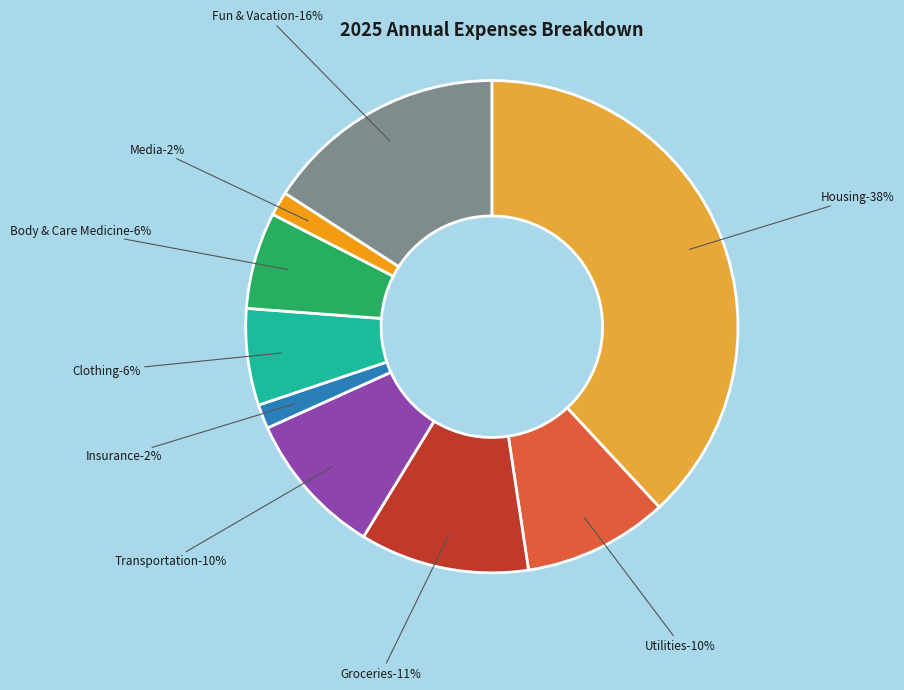

What is the ratio of the value at Body & Care Medicine to the value at Fun & Vacation?

0.4